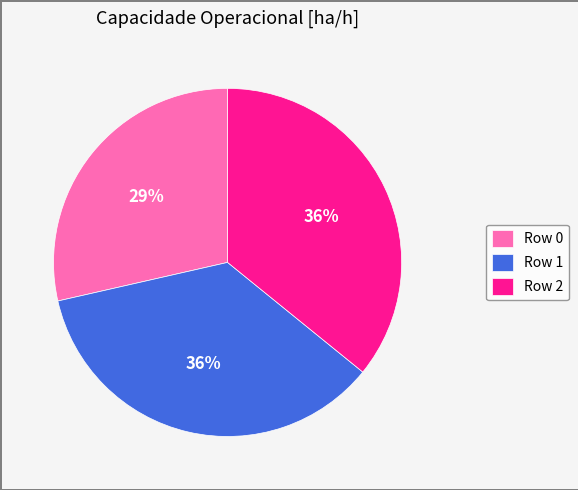

How many slices are in this pie chart?

3